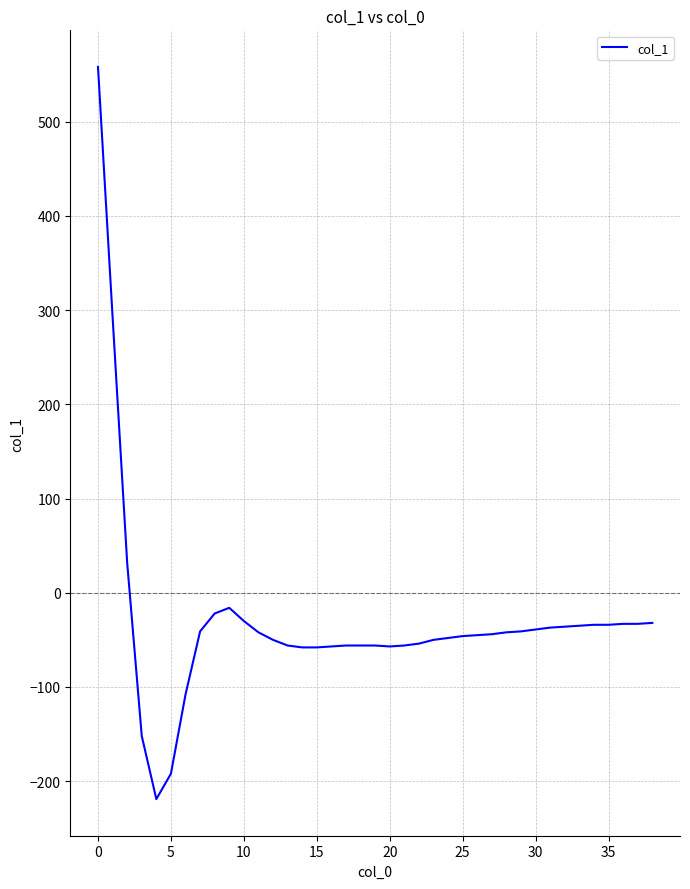

What is the maximum value shown in the chart?

558